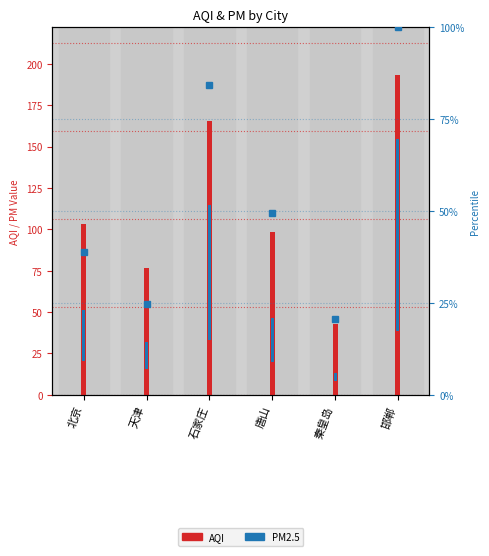

True or false: AQI has a value of 38.3 at 石家庄.

False